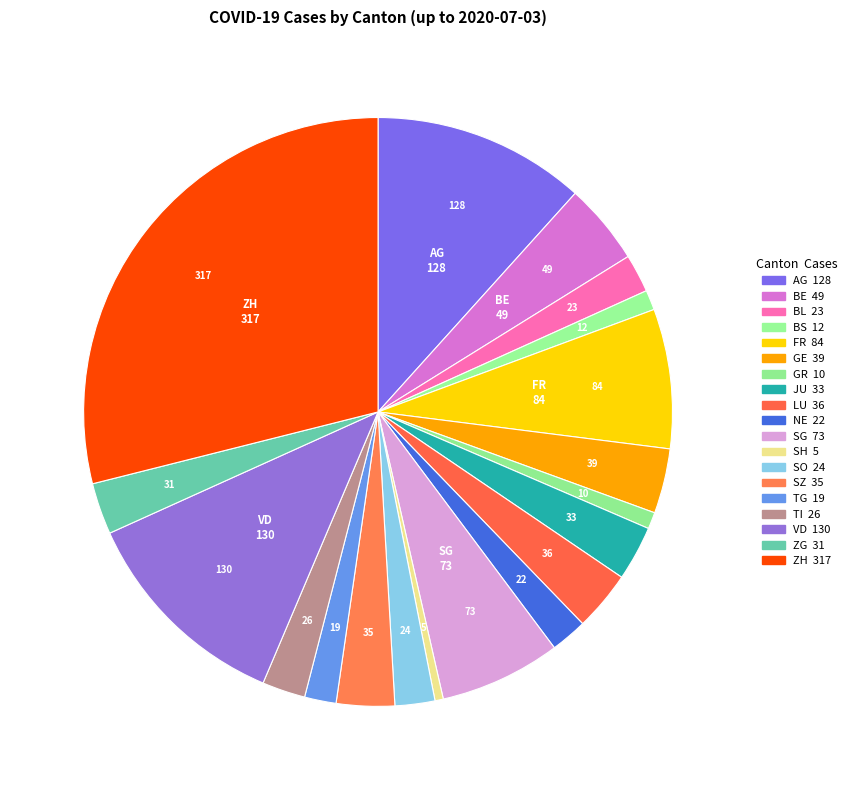

What is the change in value from VD to ZH?

+187